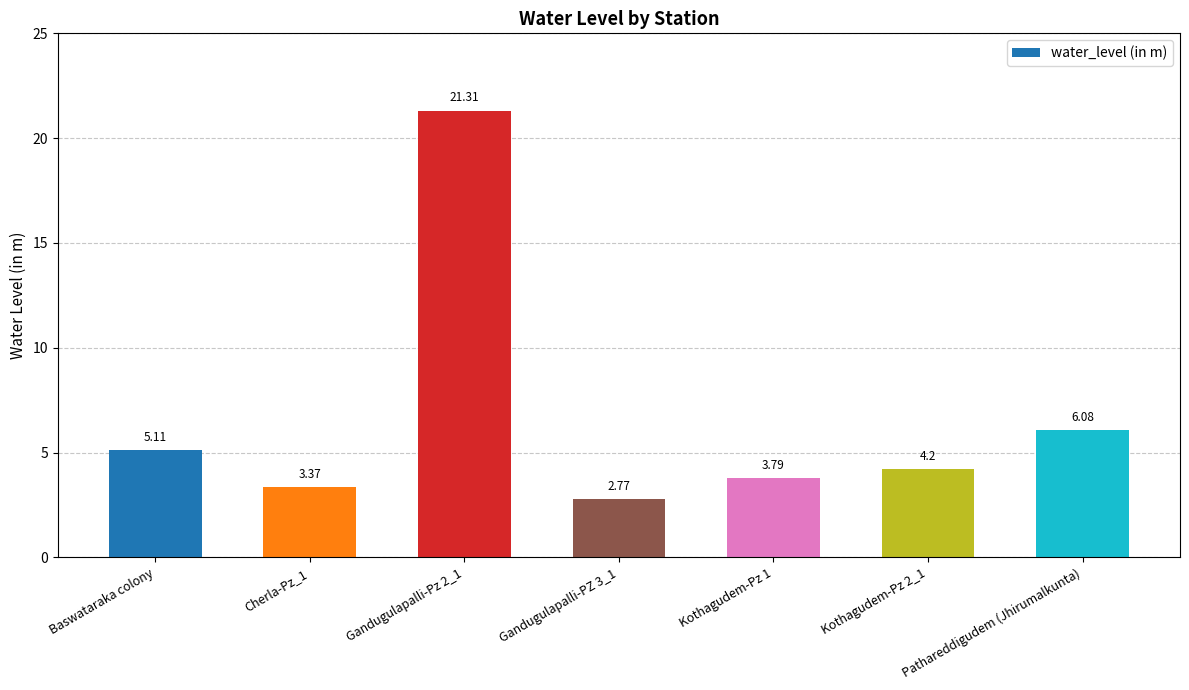

What is the change in value from Baswataraka colony to Gandugulapalli-Pz 2_1?

+16.2